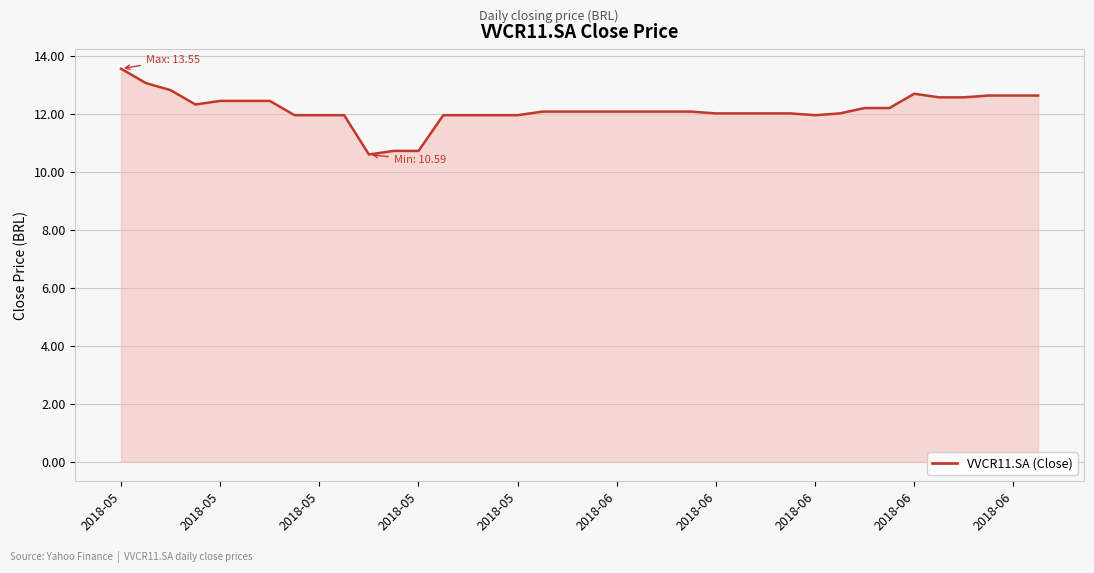

What is the greatest value displayed?

13.6